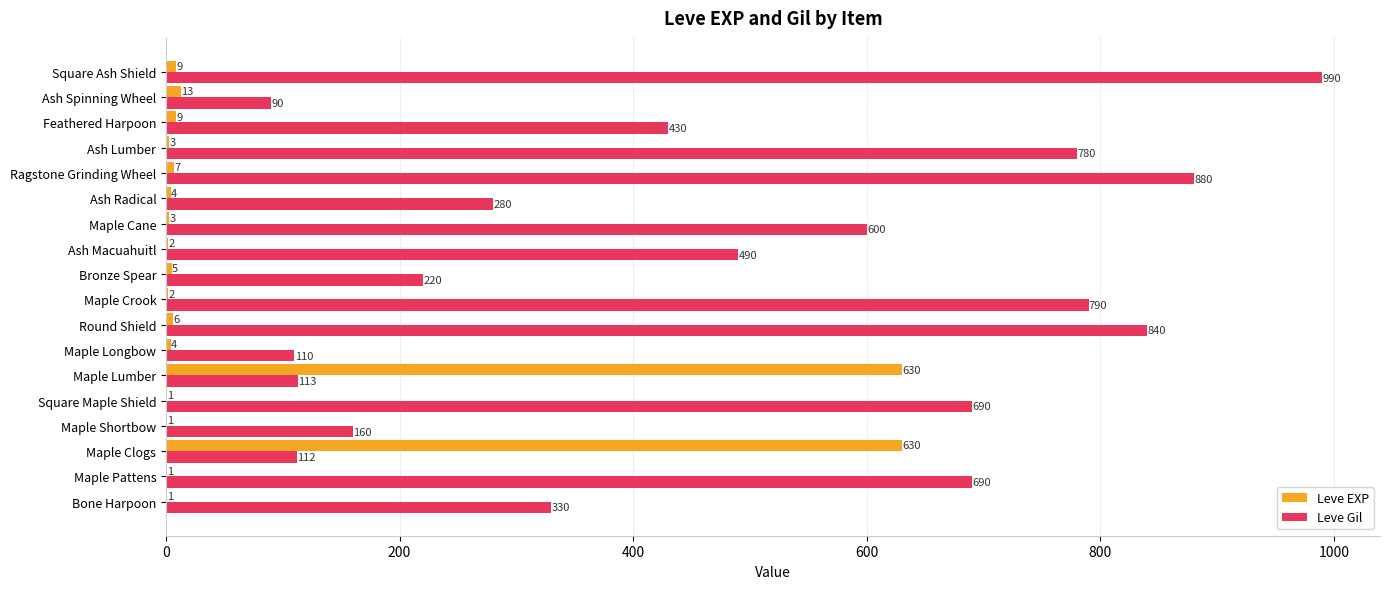

What is the total value across all series at Ash Lumber?

783